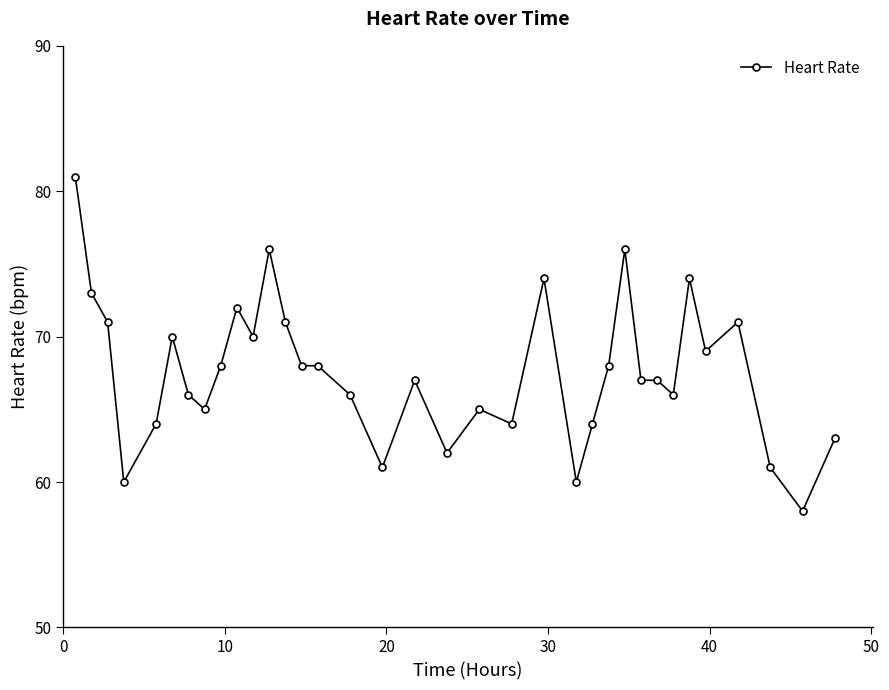

True or false: there are more than 0 points higher than both neighbors.

True